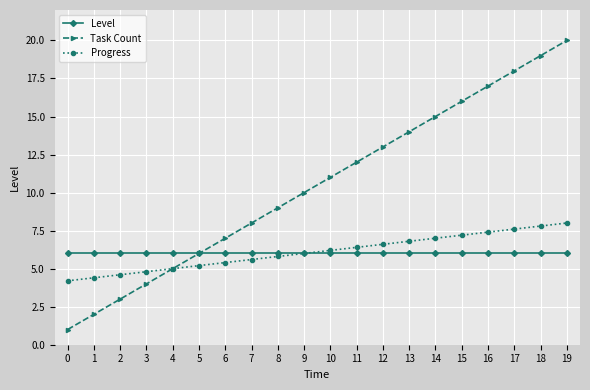

At which category is the sum across all series the highest?

19